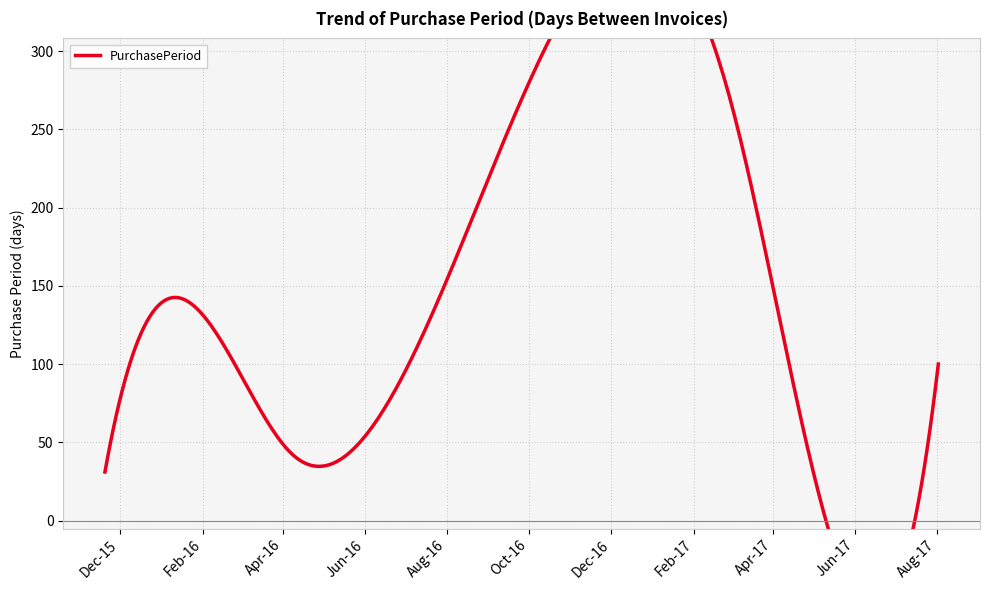

What is the smallest value displayed?

31